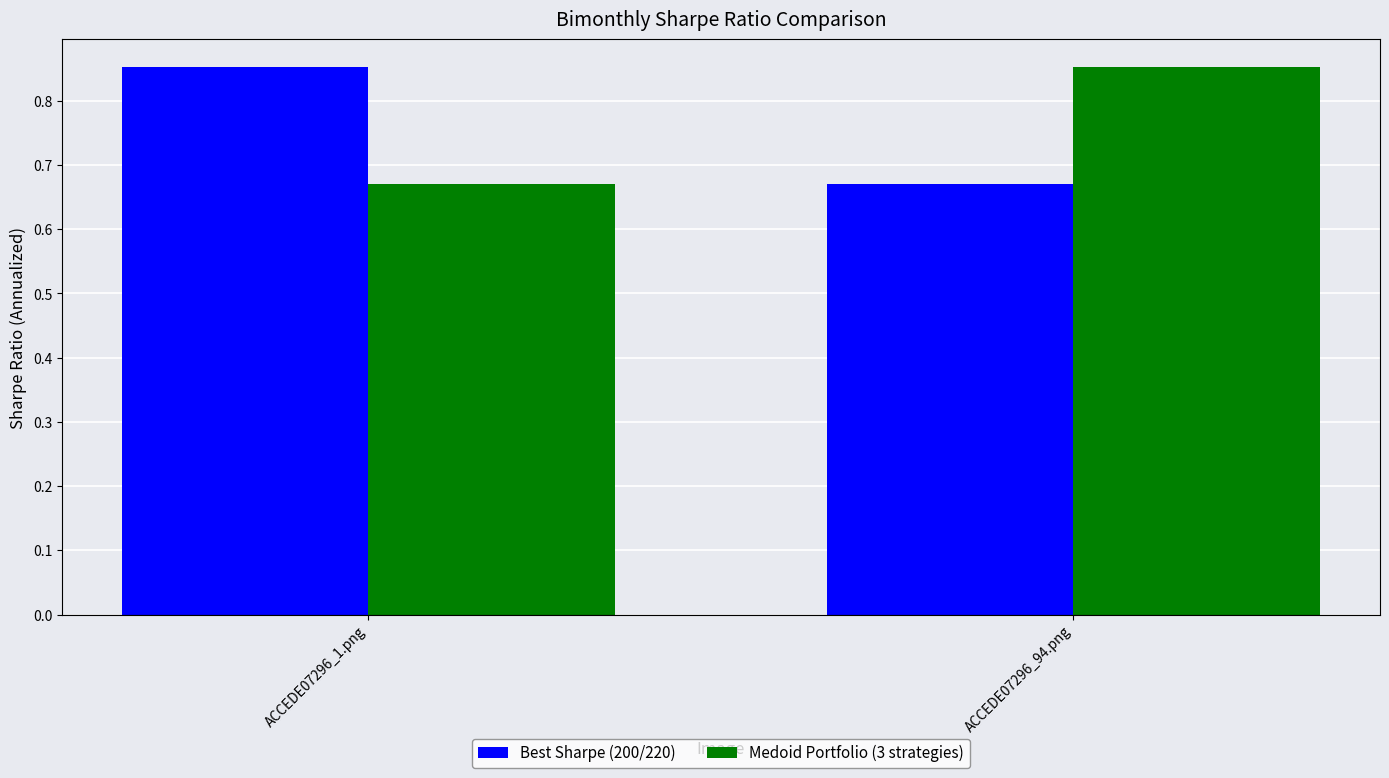

What is the difference between the Medoid Portfolio (3 strategies) values at ACCEDE07296_1.png and ACCEDE07296_94.png?

0.2